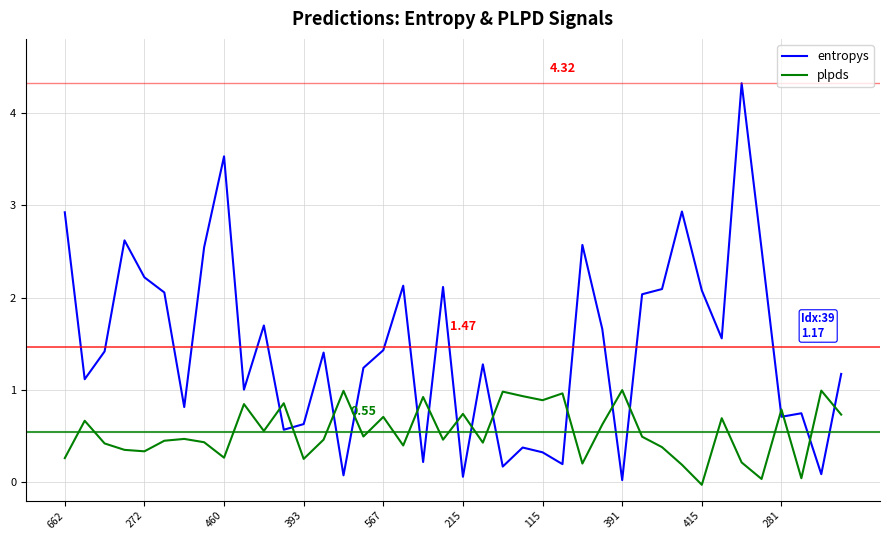

How many intersections are there between entropys and plpds?

16